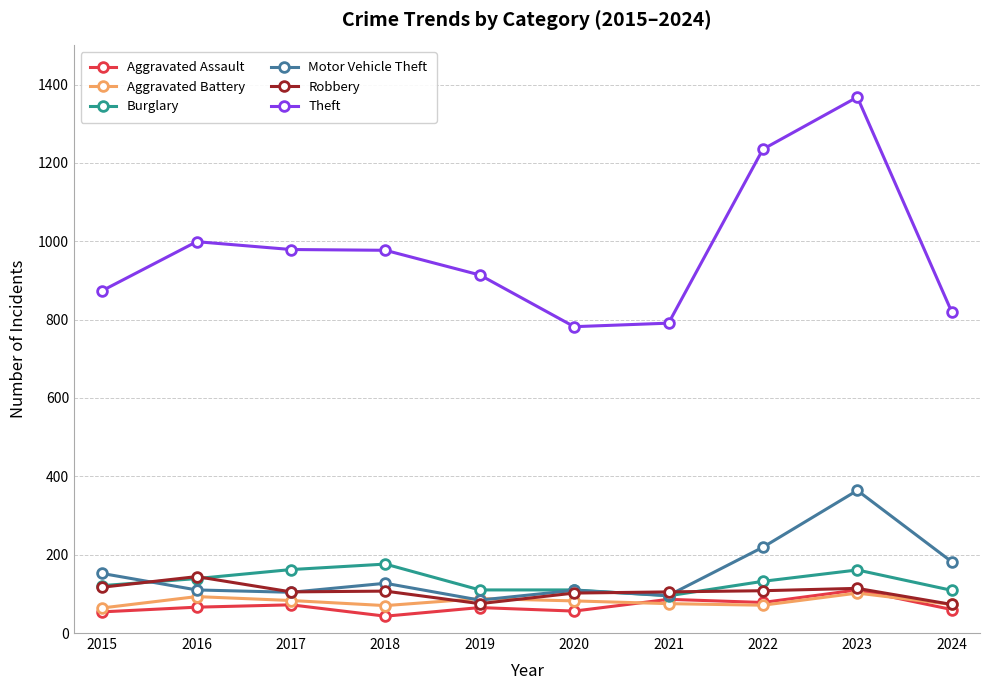

What value does the Aggravated Battery series have at 2021, to the nearest 5?

75